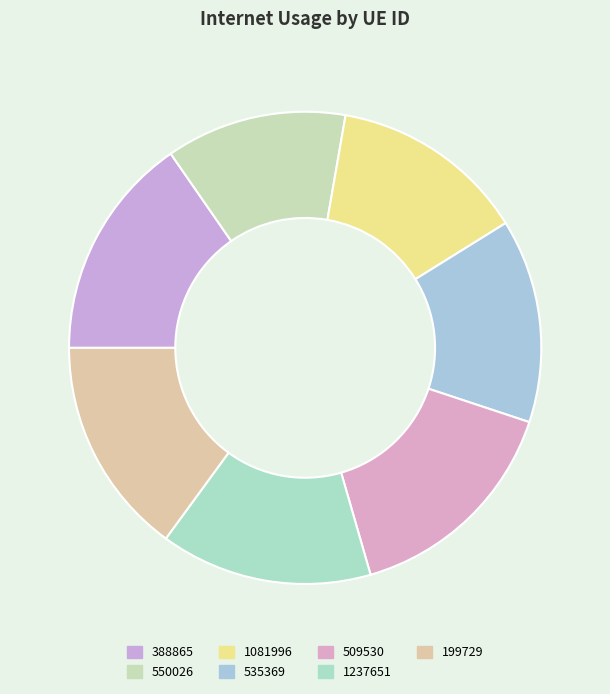

Does any single category account for the majority?

No